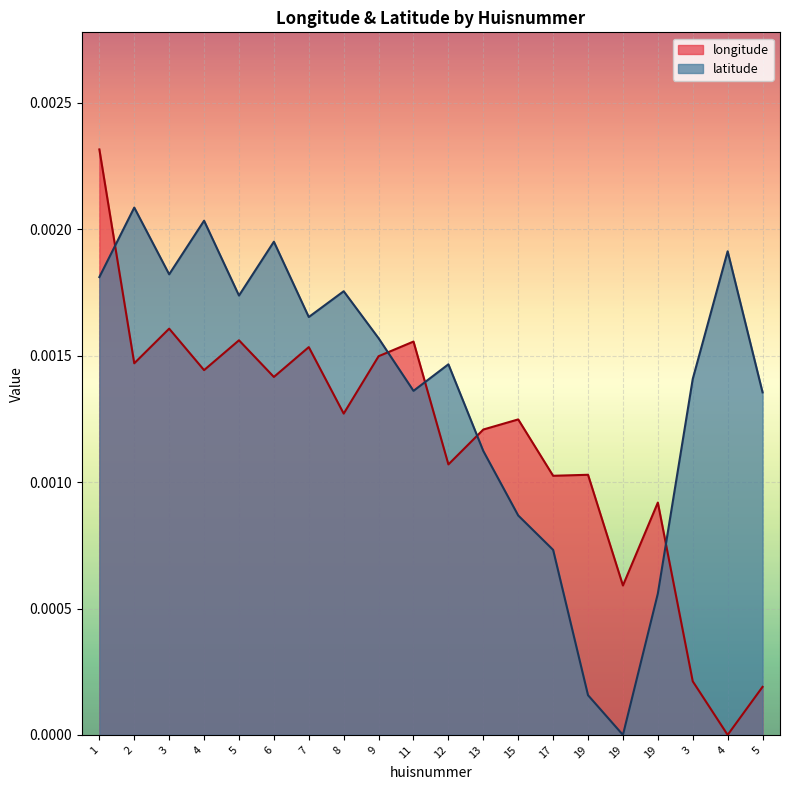

Which series has the widest spread of values?

longitude